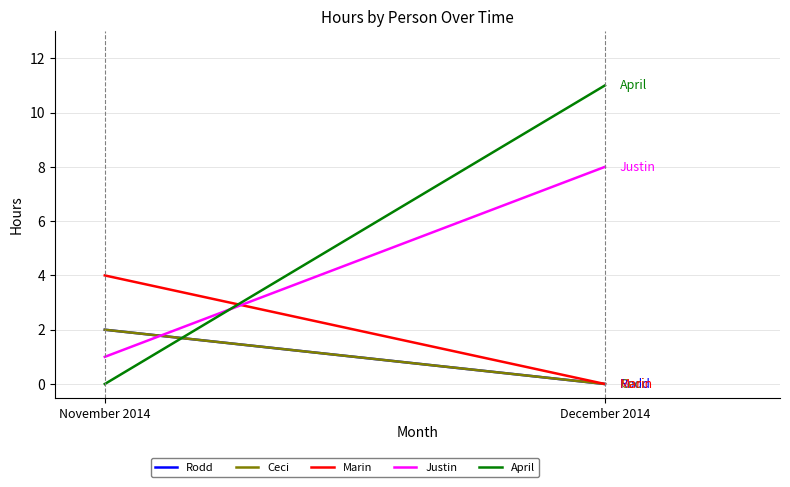

What is the difference between the Ceci values at November 2014 and December 2014?

2